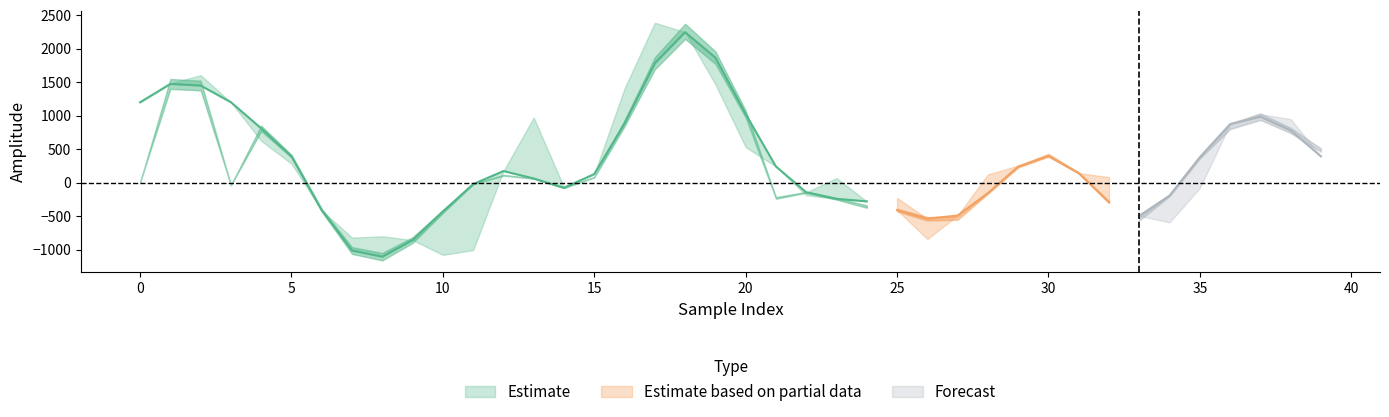

How many interior local peaks does the prediction series have?

7